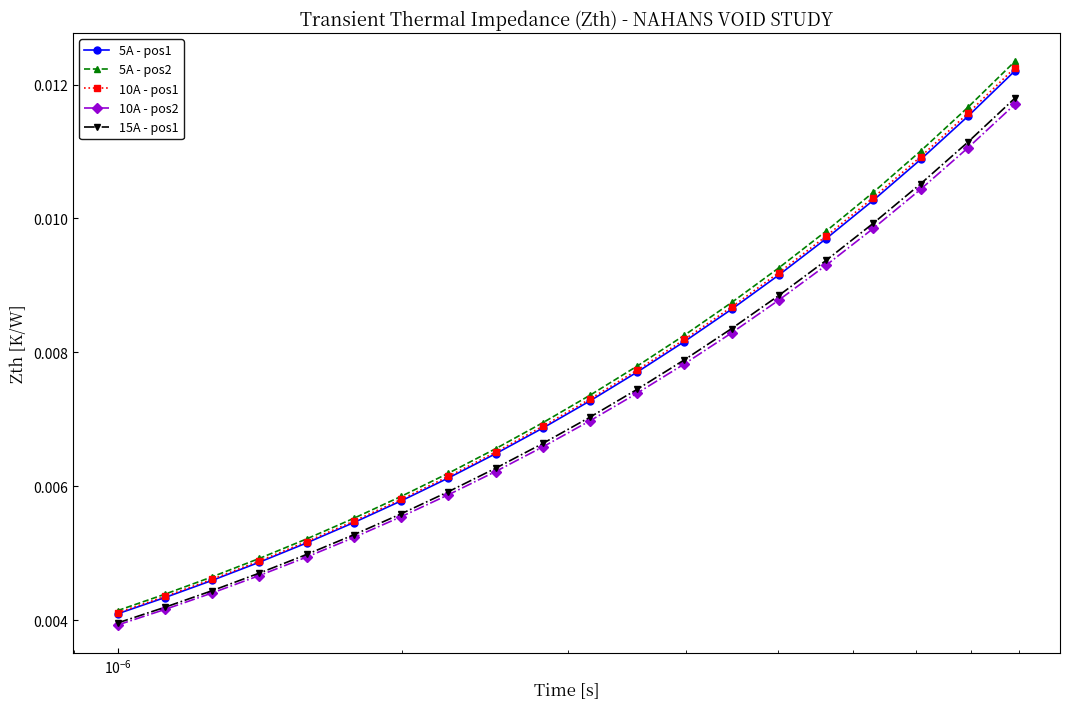

Is this an area chart (filled region under the line)?

No